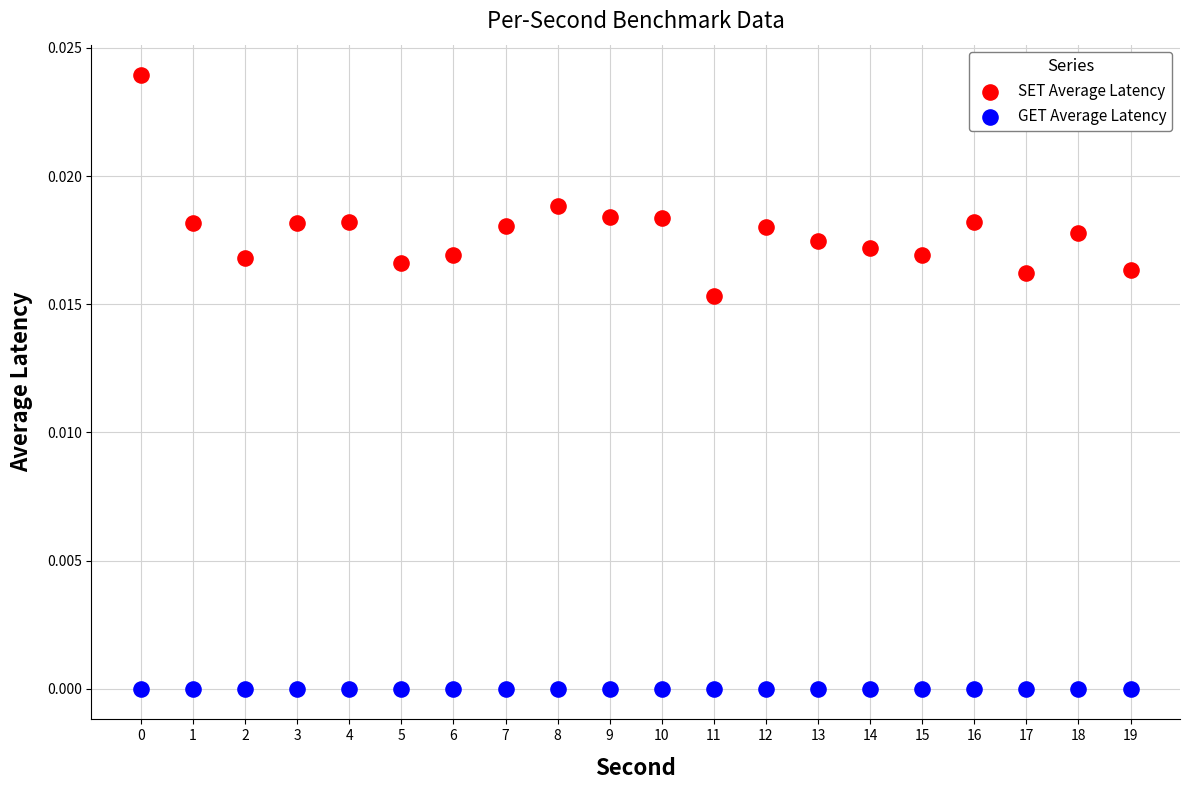

Which series reaches the maximum Y coordinate?

SET Average Latency